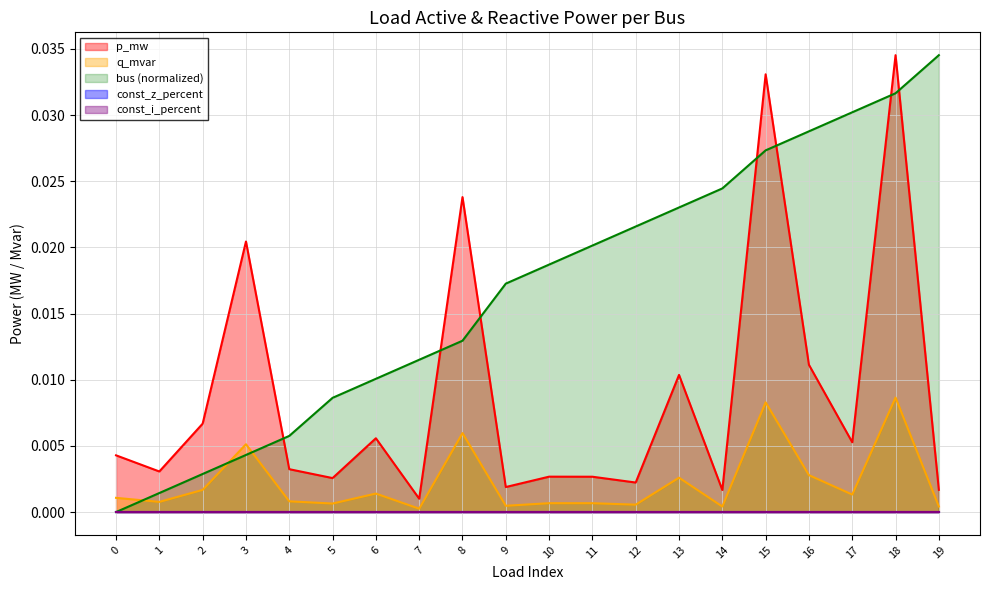

What is the sum of all bus values?

0.3